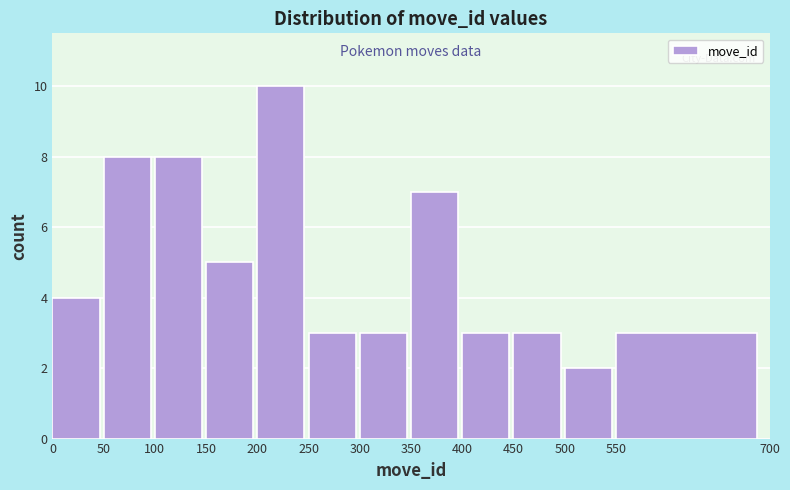

How tall is the bar that spans 50 to 100 on the x-axis? The values are not printed on the chart, so give them approximately, as read against the axis.

8